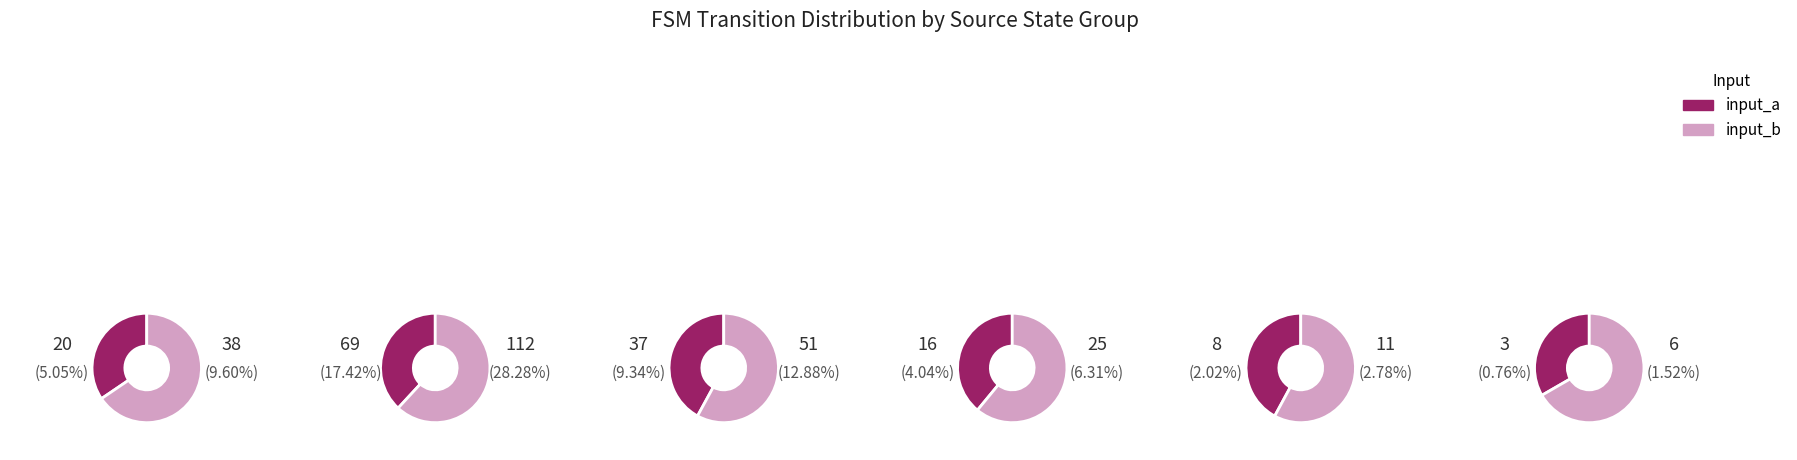

How many segments does this pie chart have?

12